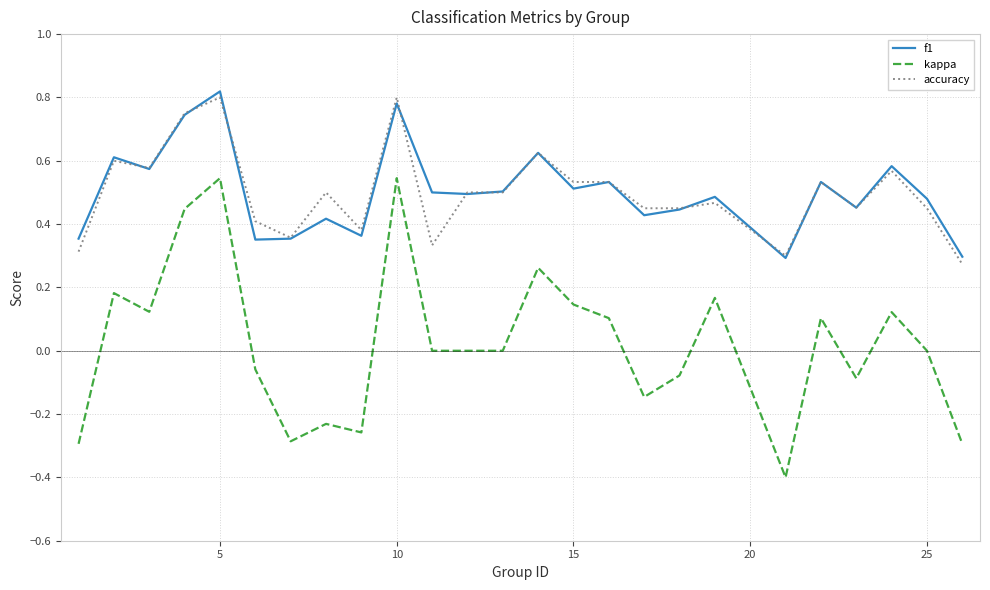

Which series has the largest range (max minus min)?

kappa